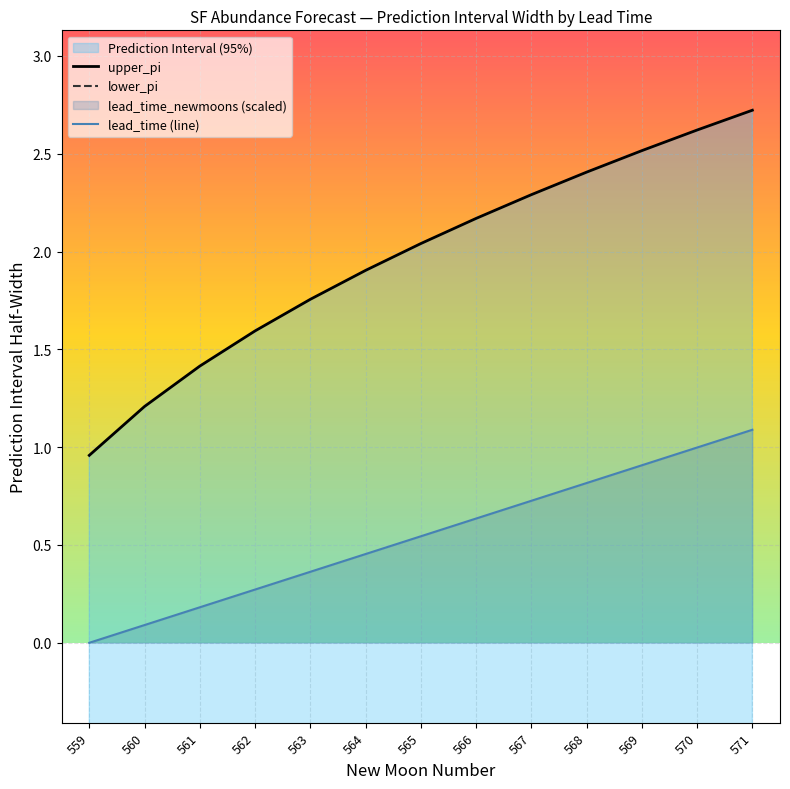

What is the sum of the lower_pi values at 560 and 563?

-3.0